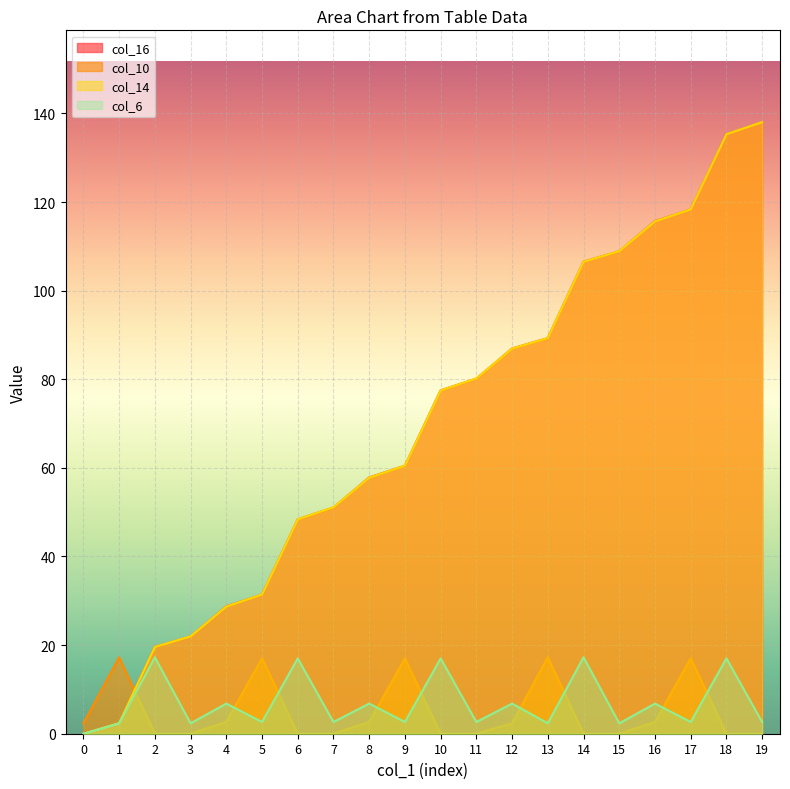

Between 2 and 7, which series saw the biggest shift?

col_14